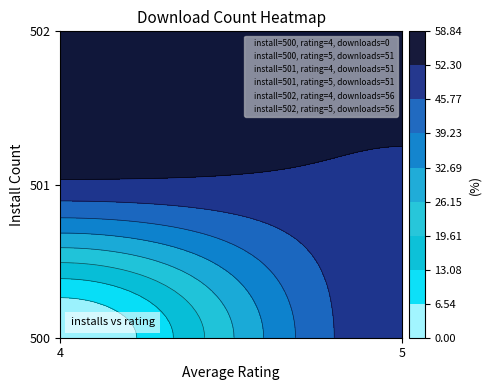

At 4, list the series in order from smallest to largest.

500, 501, 502